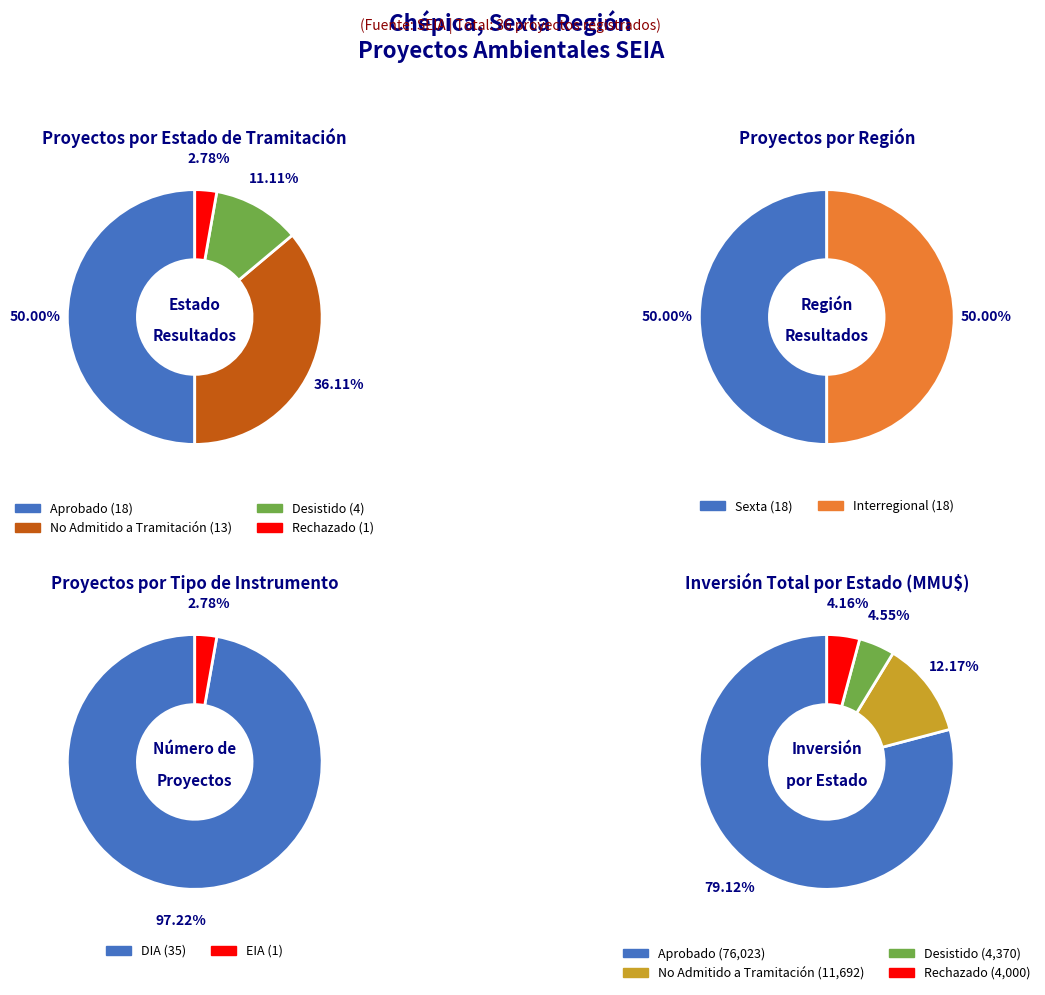

What is the total percentage of Rechazado and Desistido?

13.9%